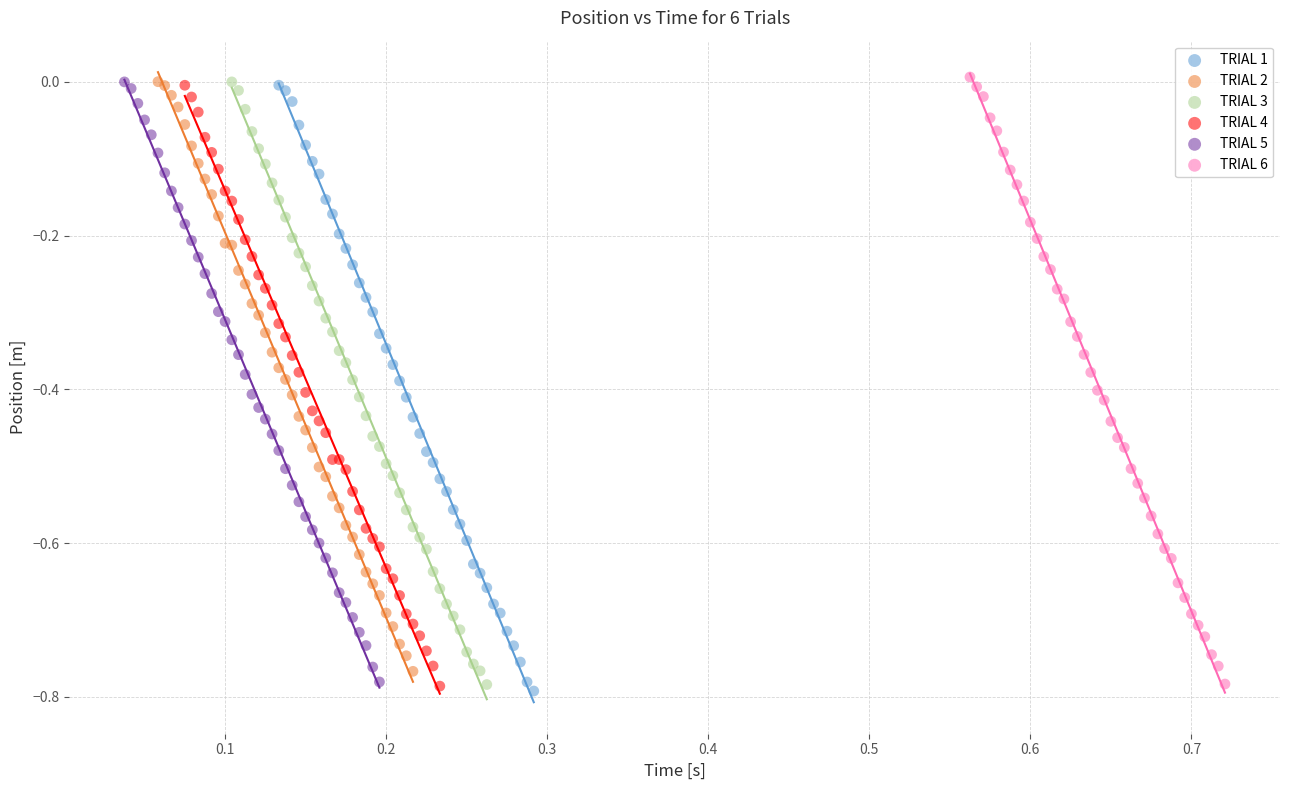

What are all the series names shown in the legend?

TRIAL 1, TRIAL 2, TRIAL 3, TRIAL 4, TRIAL 5, TRIAL 6